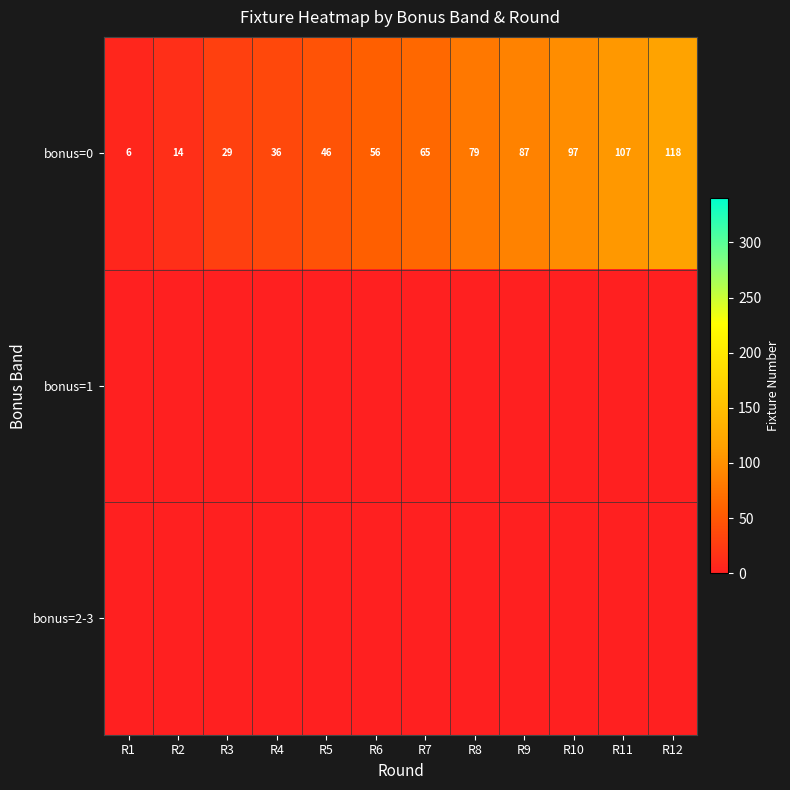

How many data points does each series have?

12